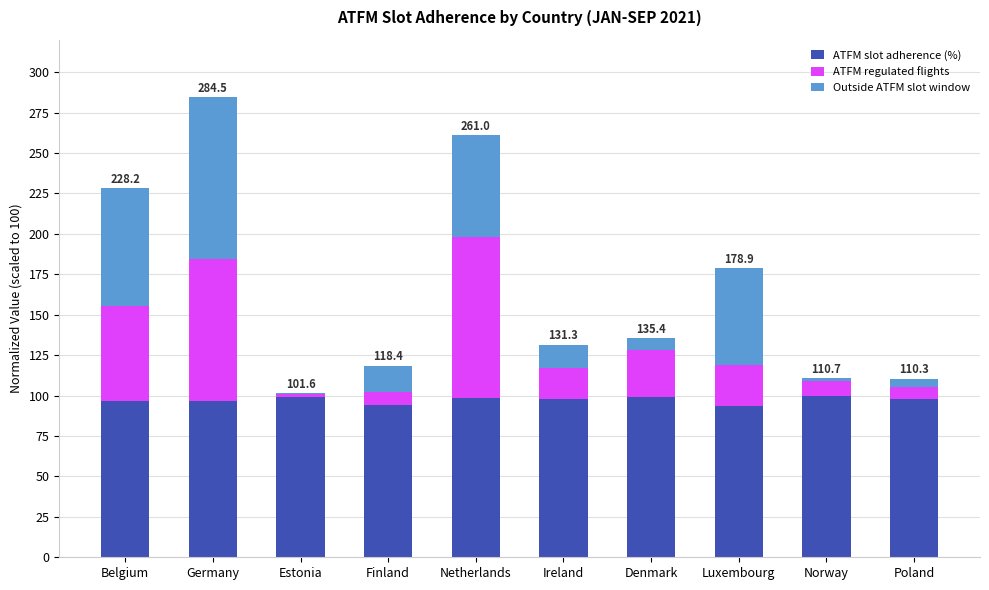

At which category is the sum across all series the highest?

Germany